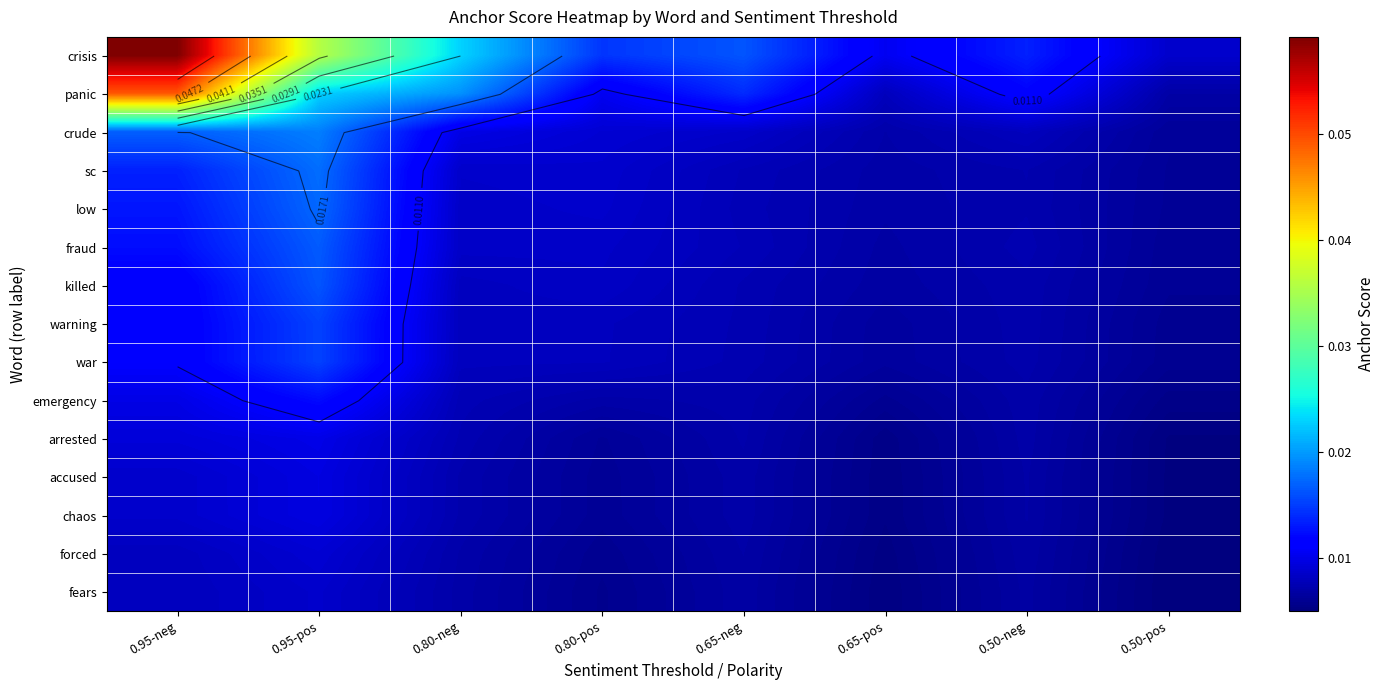

Which series has the widest spread of values?

crisis